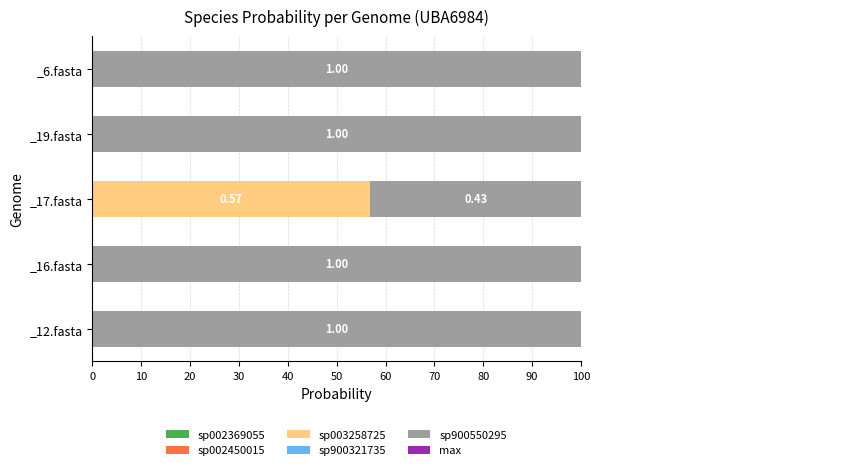

What is the total value across all series at 30?

3.7